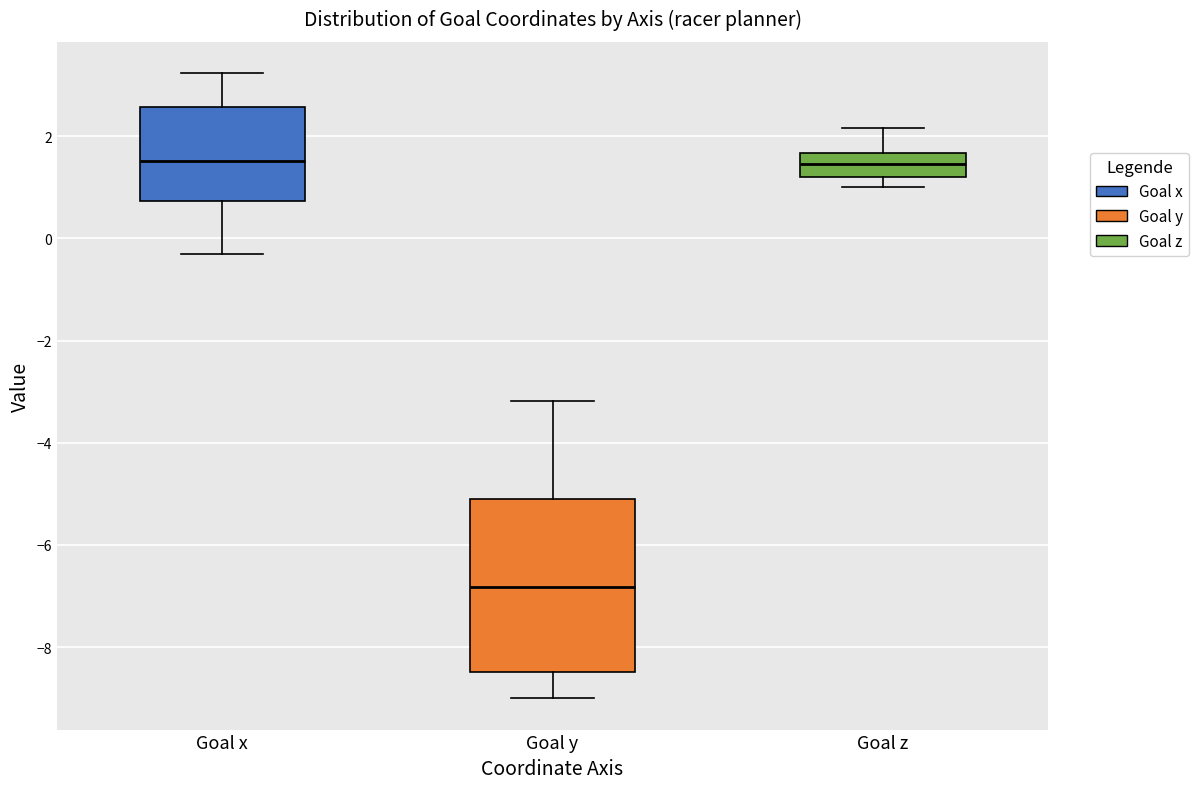

Where does the upper whisker of the box for Goal z end on the y-axis? The values are not printed on the chart, so give them approximately, as read against the axis.

2.2